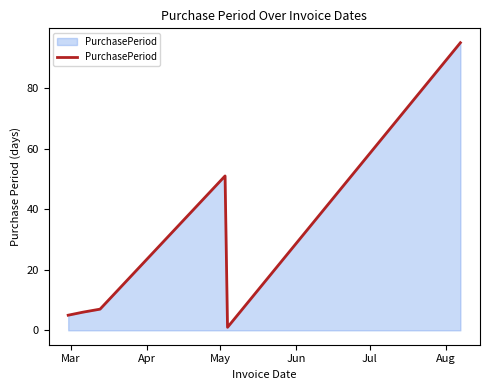

What is the difference between the second highest and second lowest values?

46